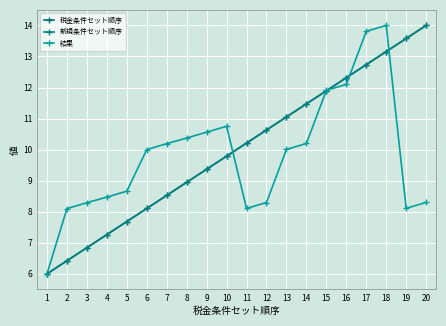

True or false: 結果 has more than 0 points higher than both neighbors.

True